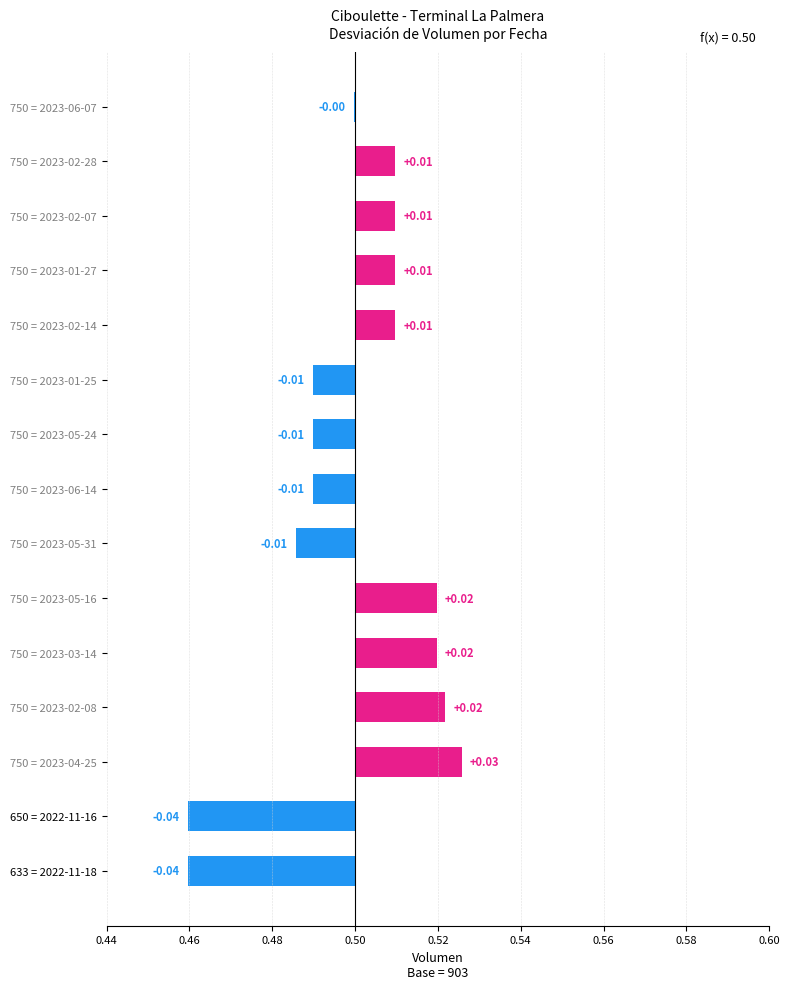

Between 750 = 2023-05-24 and 750 = 2023-02-08, which is larger?

750 = 2023-02-08